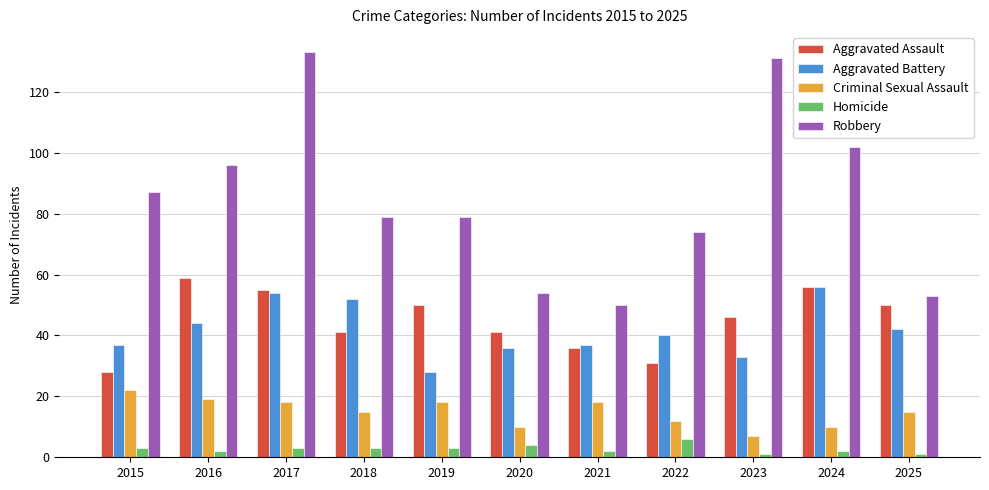

How many series are shown in this chart?

5